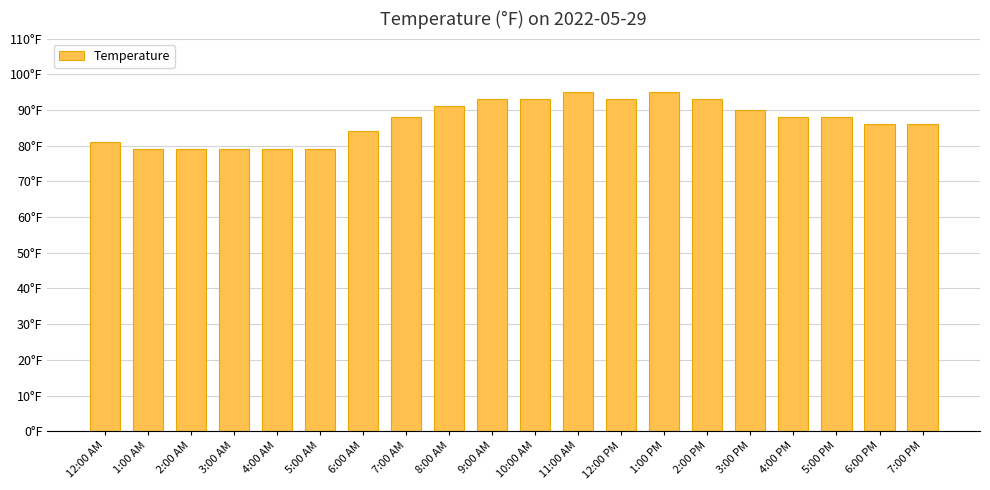

What value does the data have at 1:00 AM, to the nearest 10?

80